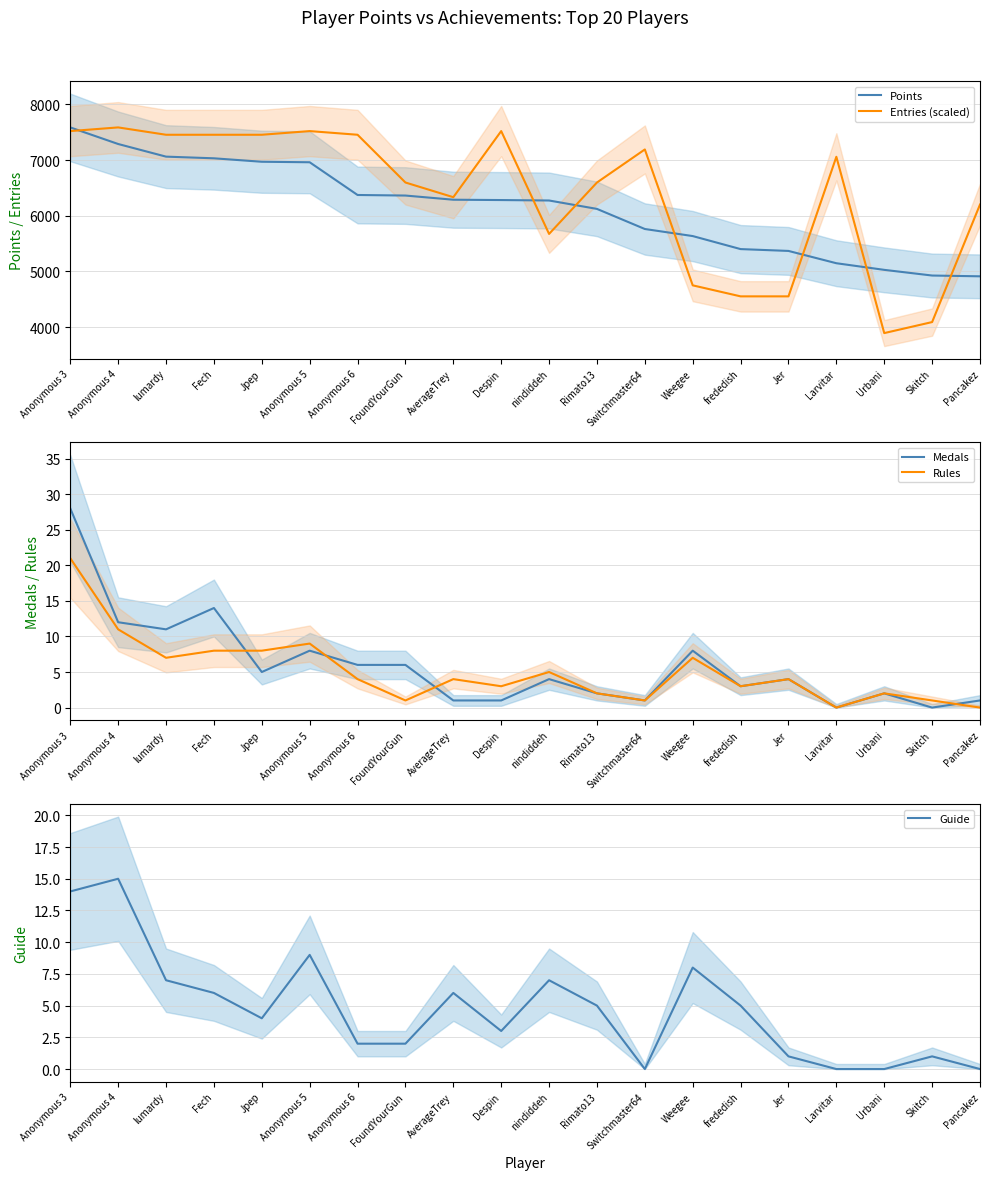

Which category has the highest value in the Medals series?

Anonymous 3